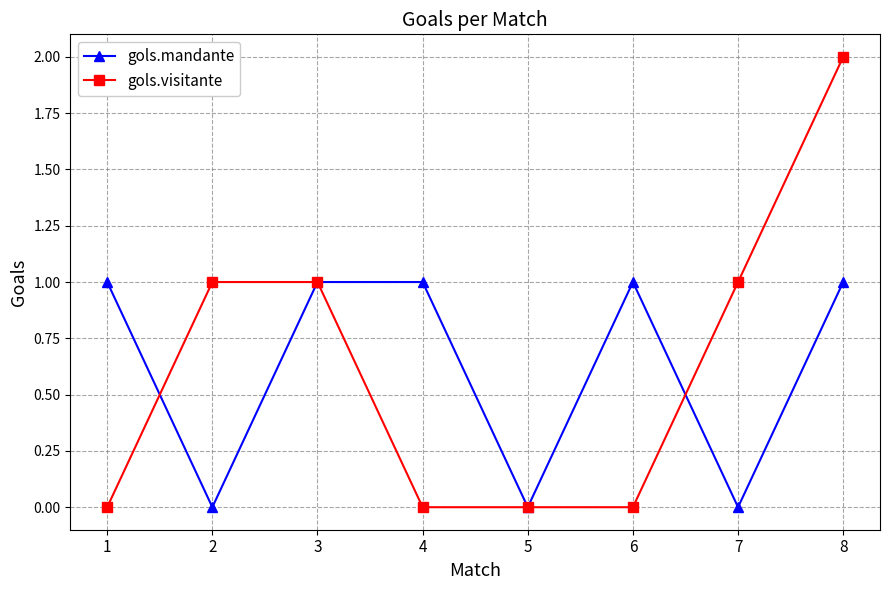

What is the difference between the highest and lowest values at 8?

1